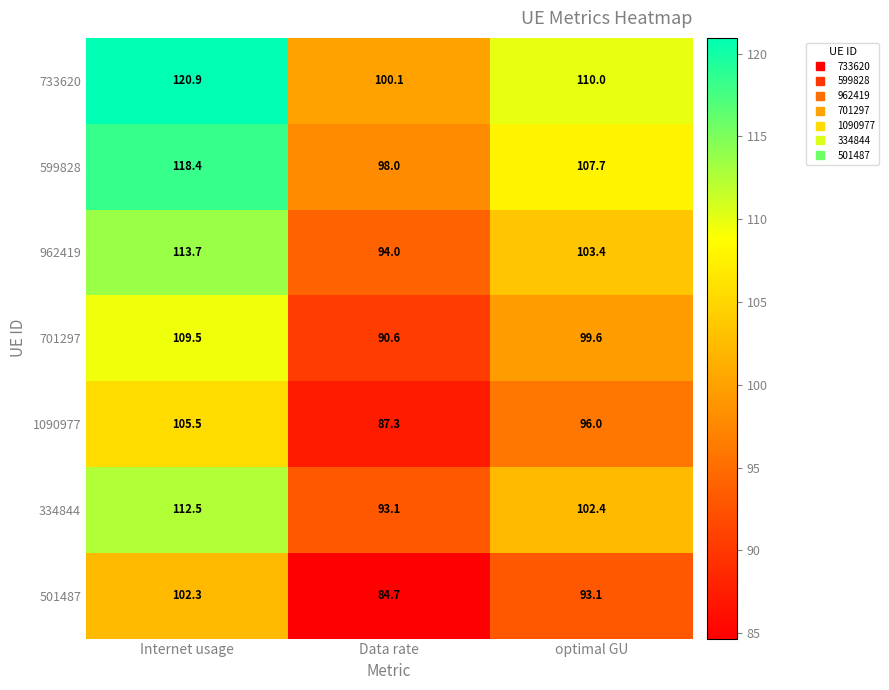

What is the highest value of the 962419 series?

113.7